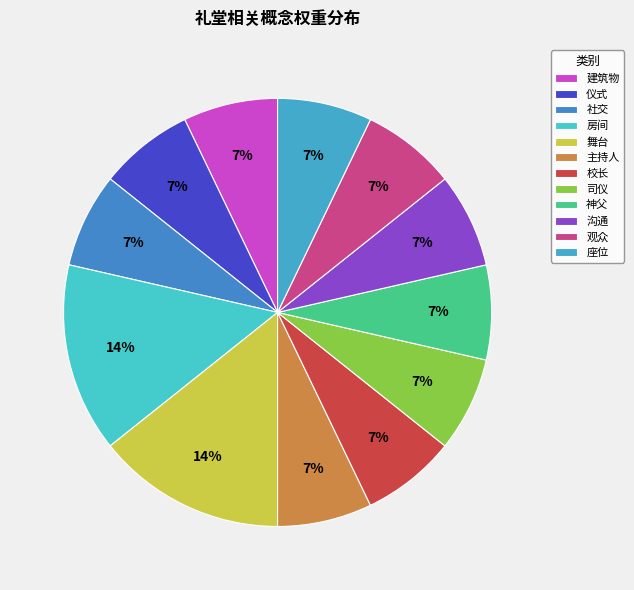

Which slice is the largest?

房间